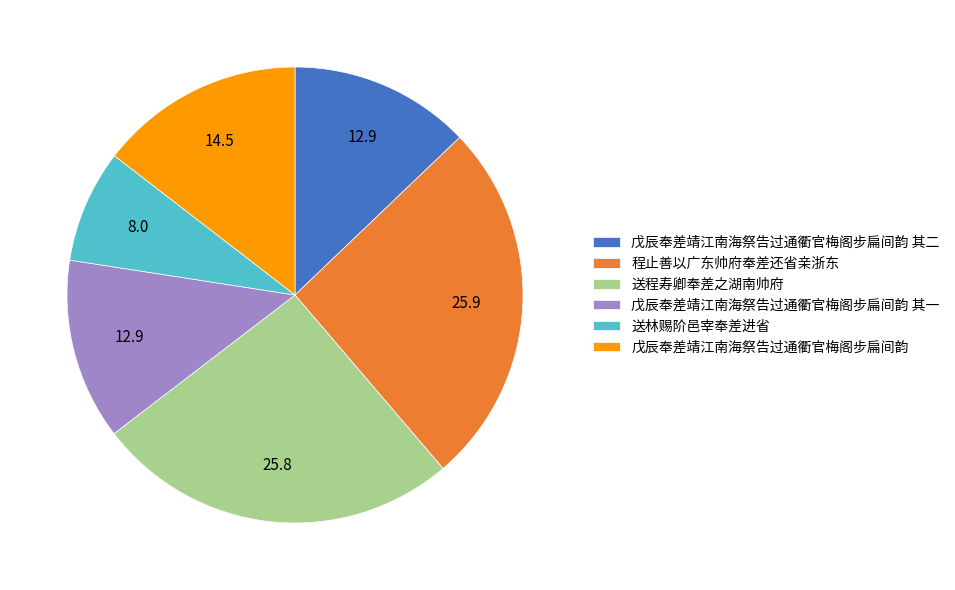

True or false: 戊辰奉差靖江南海祭告过通衢官梅阁步扁间韵 其二 accounts for 22% of the total.

False